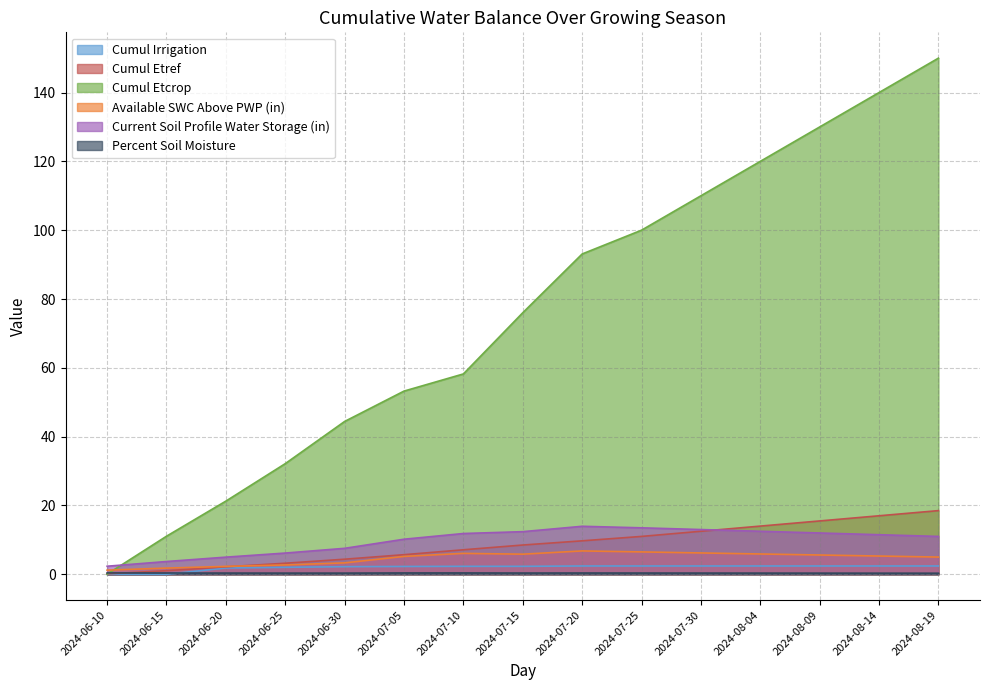

What is the label of the 13th point from the right?

2024-06-20